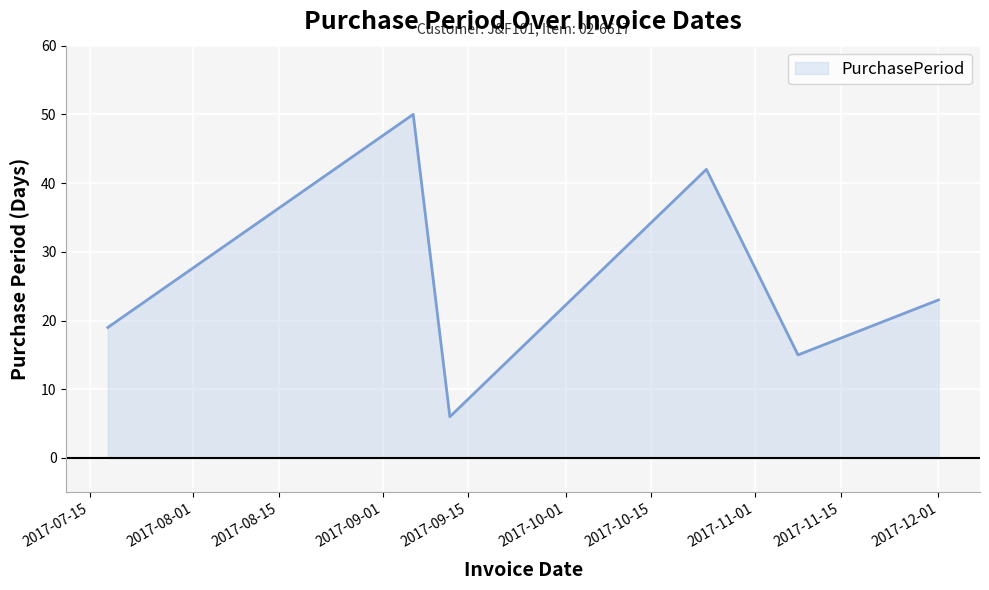

How many interior local peaks (higher than both neighbors) does the data have?

2